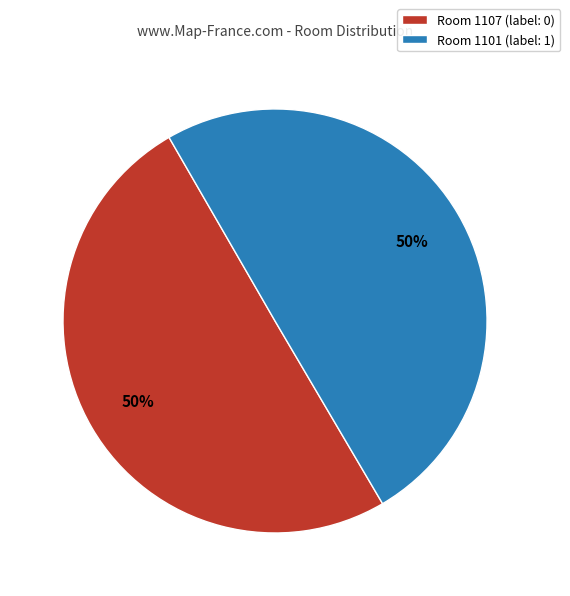

True or false: Room 1107 (label: 0) accounts for 41% of the total.

False